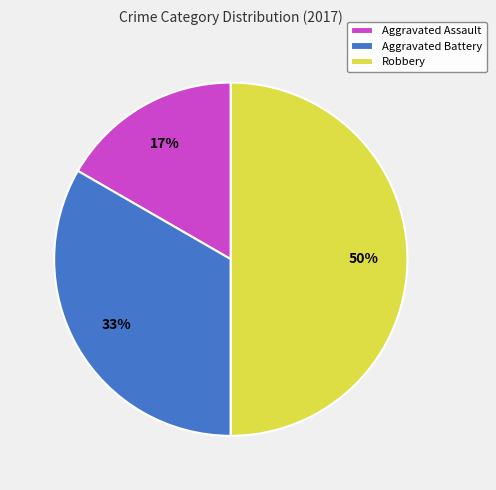

Approximately how many times larger is the value at Aggravated Battery compared to Robbery?

0.7